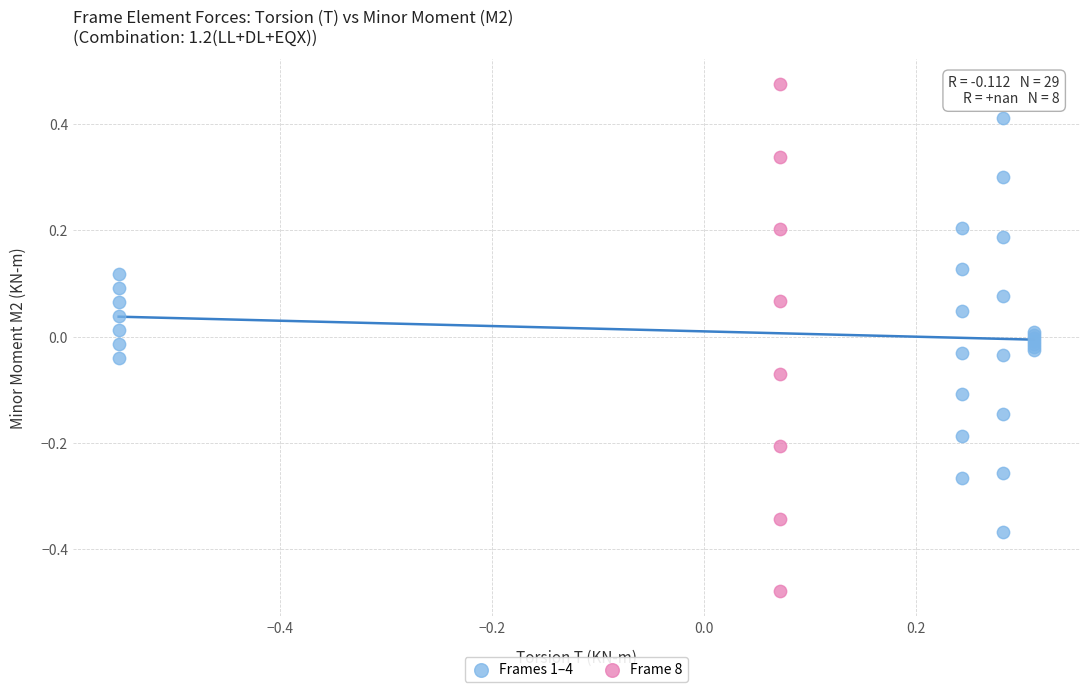

Which series reaches the minimum Y coordinate?

Frame 8